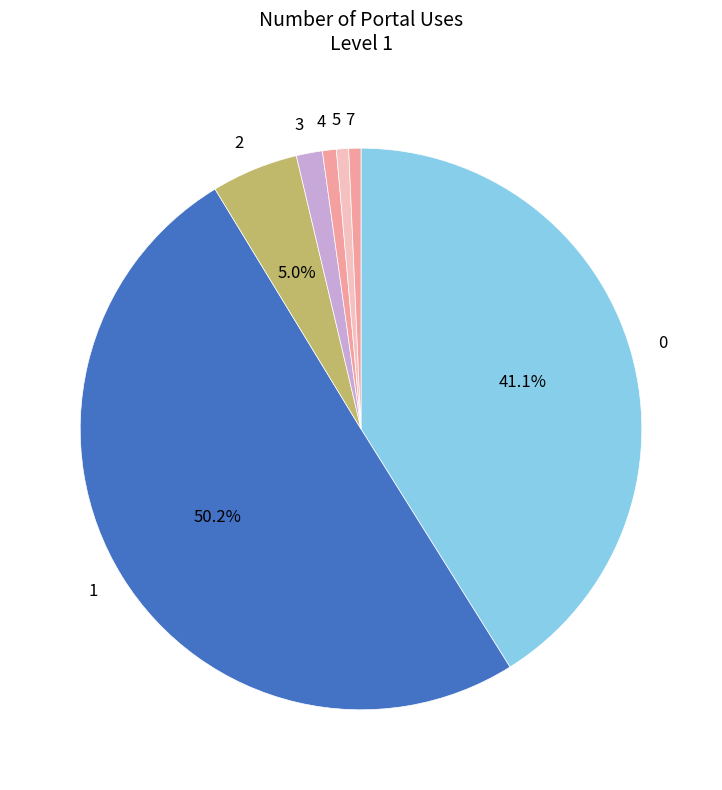

Which slice represents more than half of the pie?

1